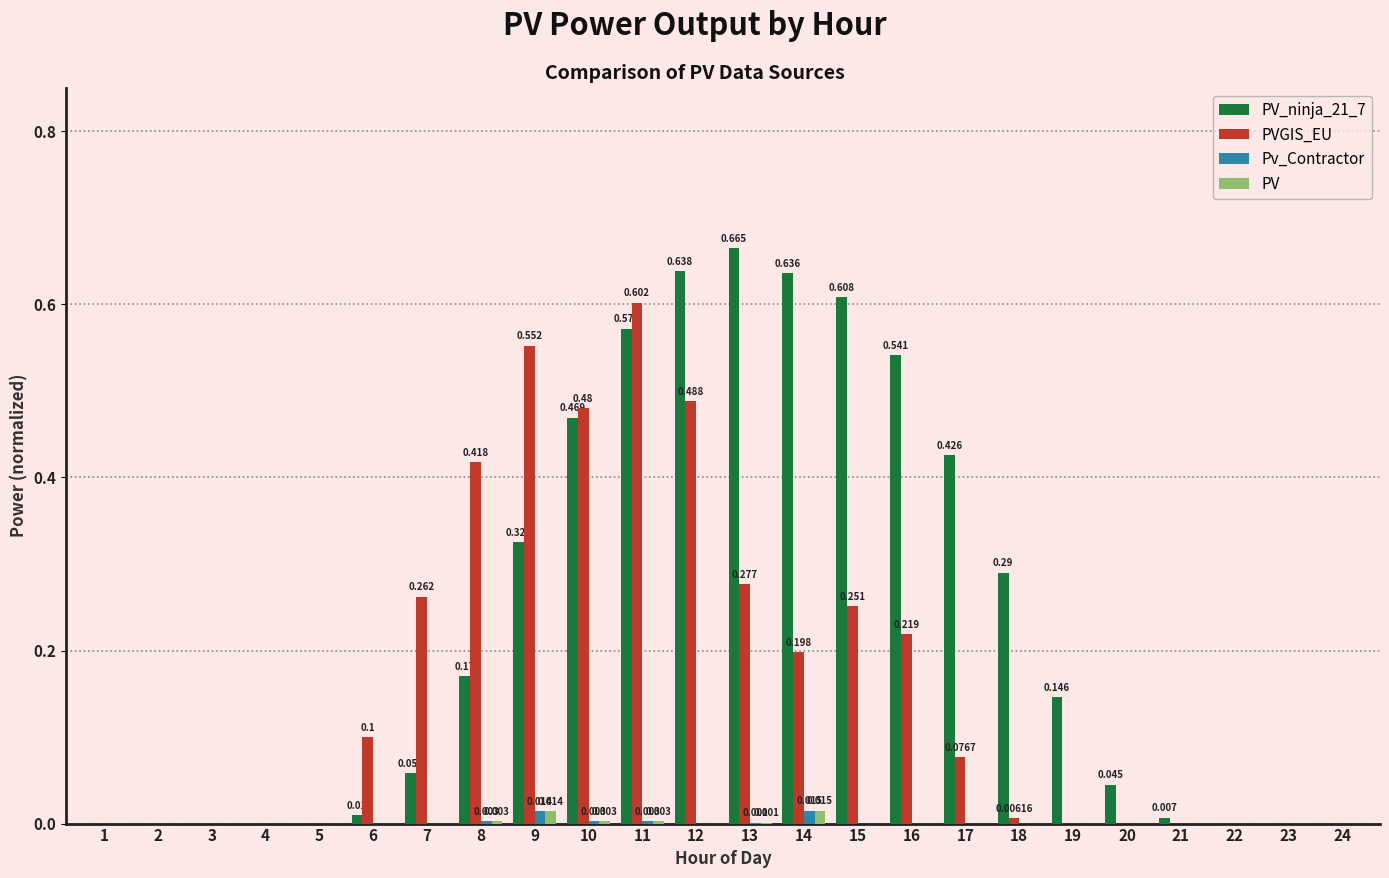

Are the bars horizontal?

No